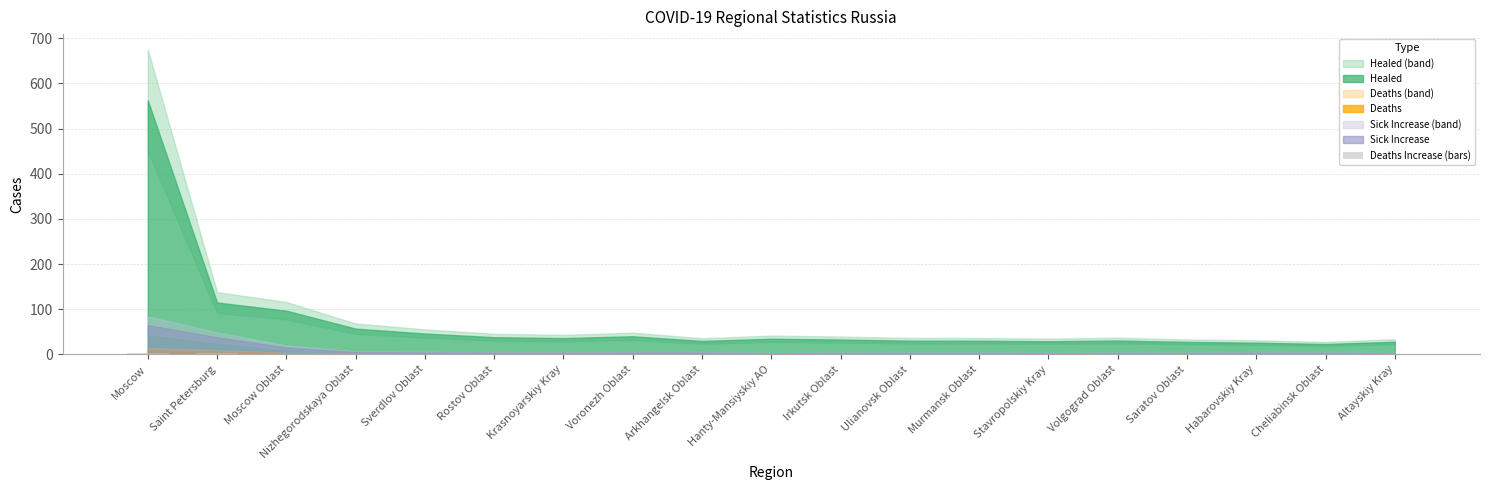

What is the sum of all values?

17.4